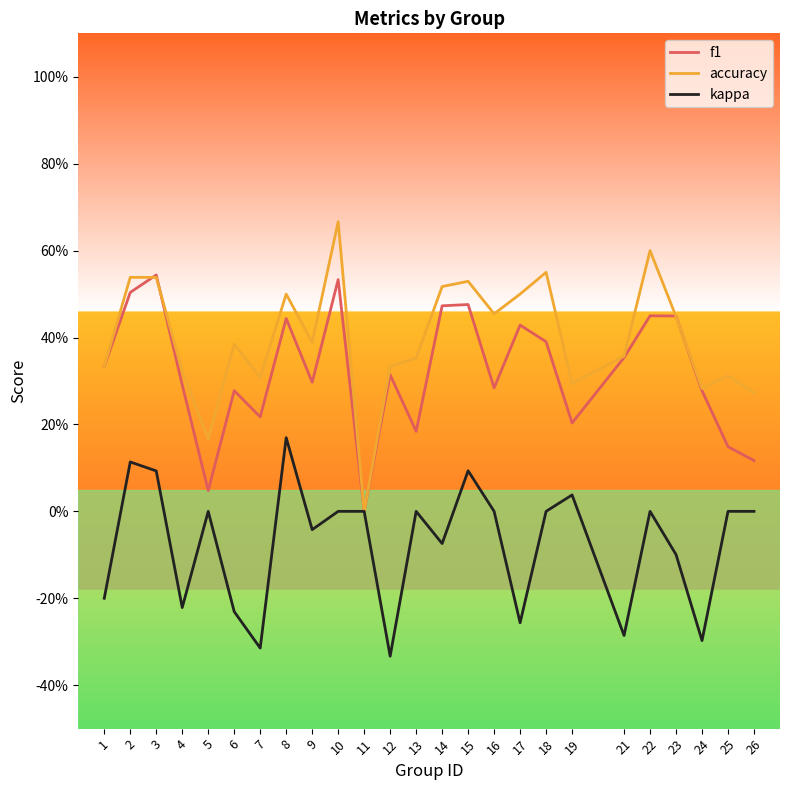

Between 22 and 5, which is larger?

22